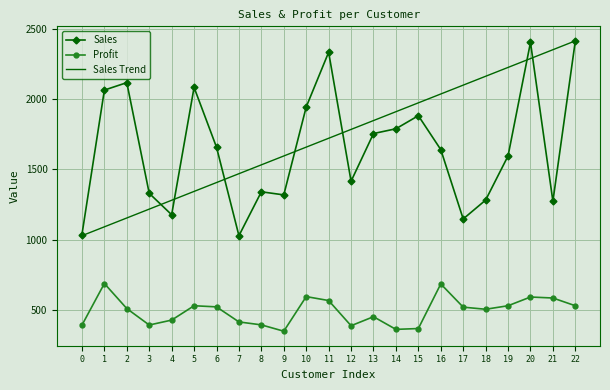

Where is the first local maximum for Profit?

1